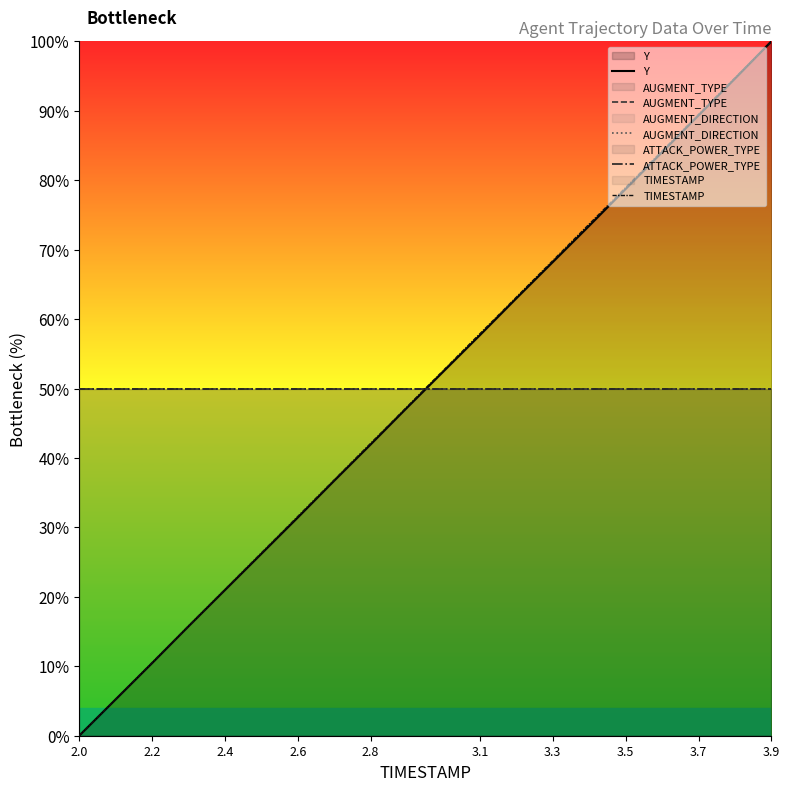

True or false: AUGMENT_DIRECTION has a value of 26.4 at 3.5.

False